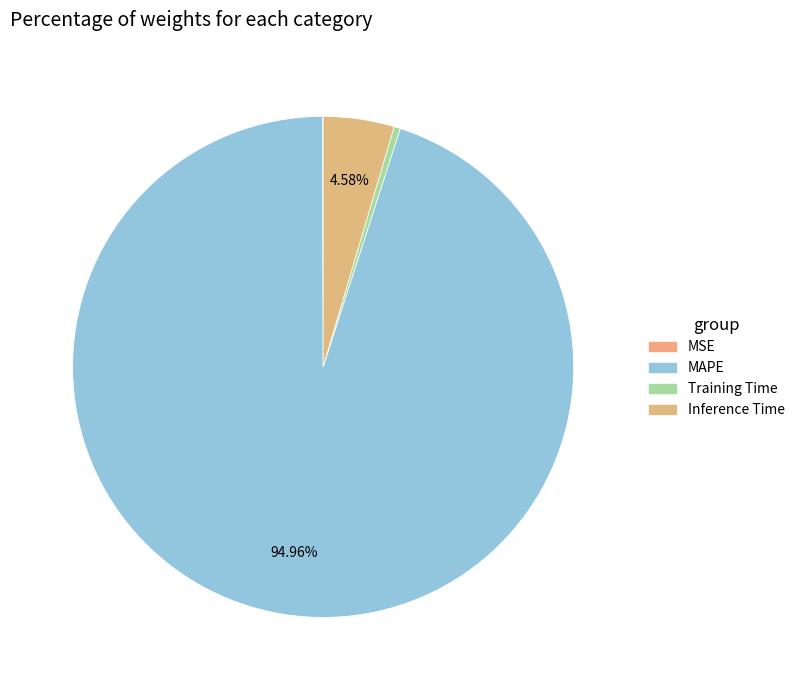

To the nearest percent, what portion does MAPE represent?

95%